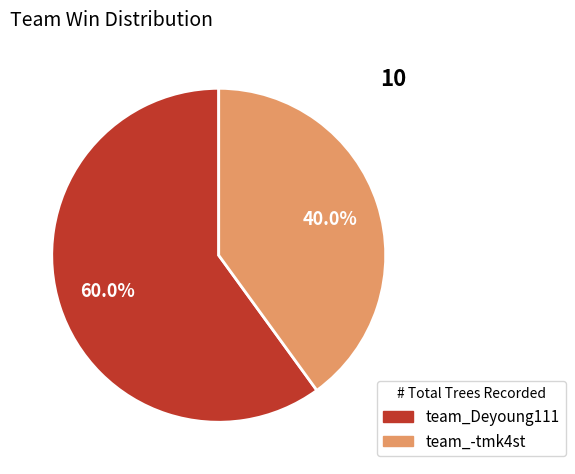

What is the ratio of the value at team_Deyoung111 to the value at team_-tmk4st?

1.5